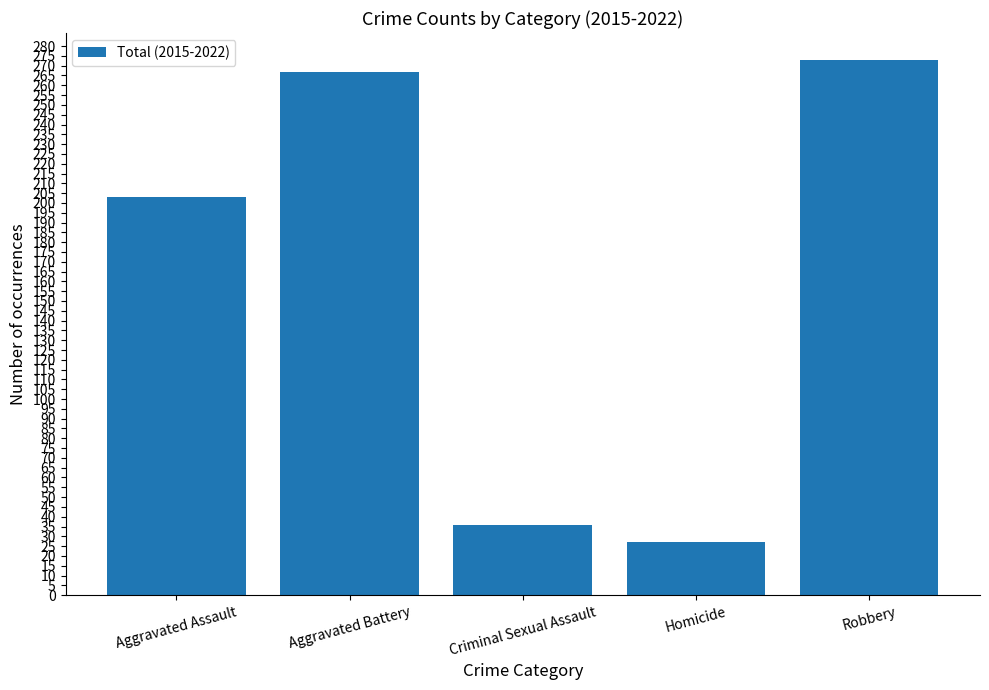

What is the difference between the values at Criminal Sexual Assault and Aggravated Battery?

231